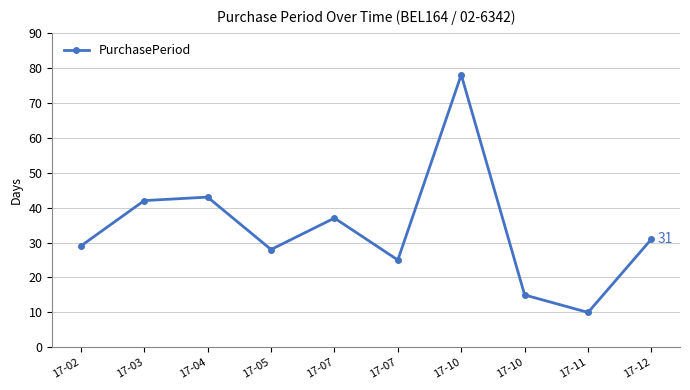

Rank the categories by value from highest to lowest.

17-10, 17-04, 17-03, 17-07, 17-12, 17-02, 17-05, 17-07, 17-10, 17-11